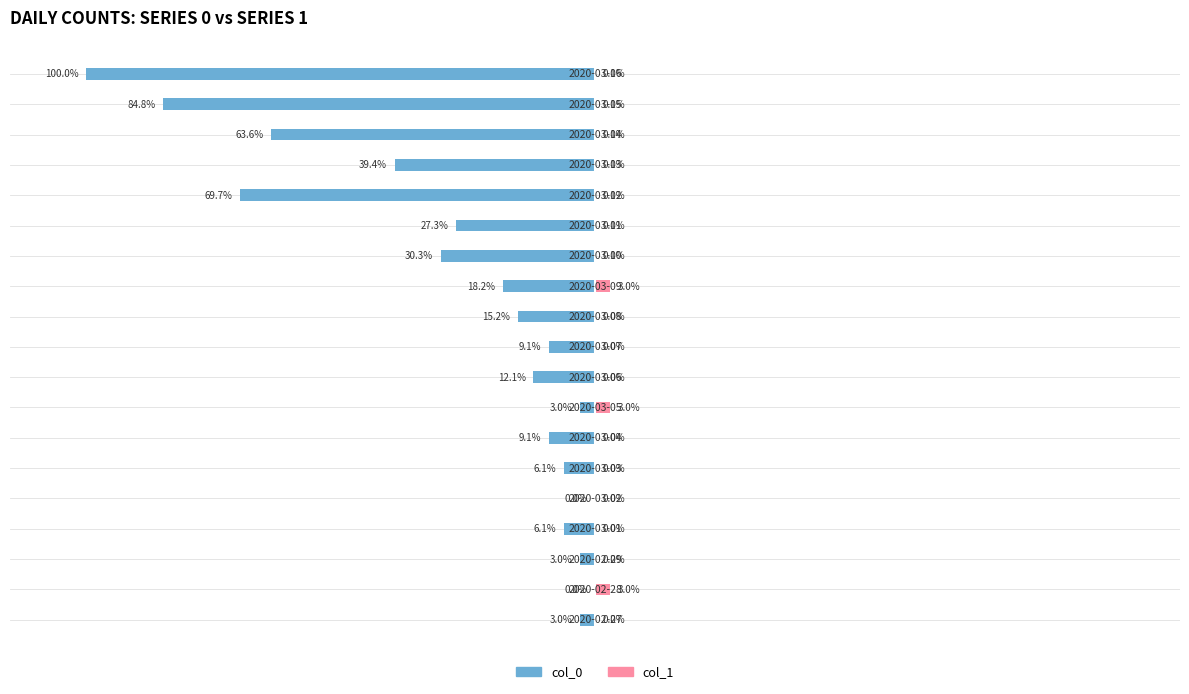

What are all the series names shown in the legend?

col_0, col_1